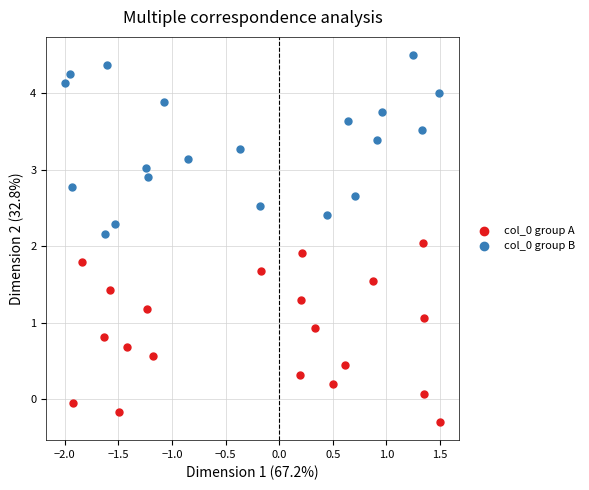

Which series reaches the minimum Y coordinate?

col_0 group A